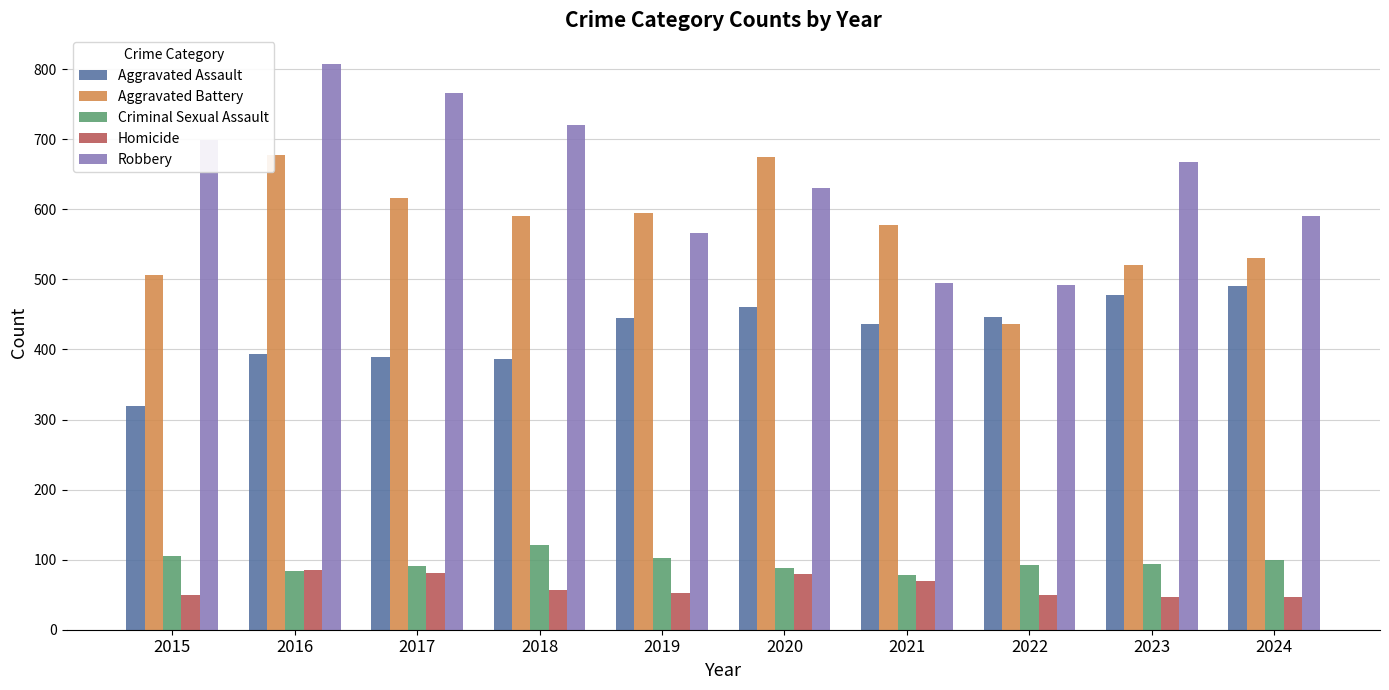

What is the sum of the Aggravated Battery values at 2015 and 2022?

944